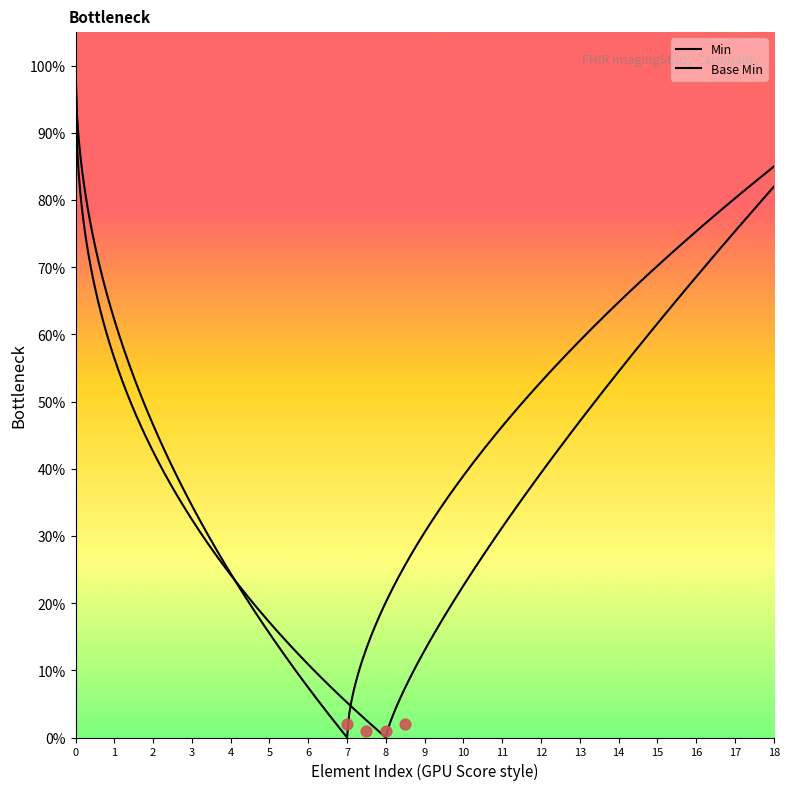

At how many categories does at least one series exceed 0?

2